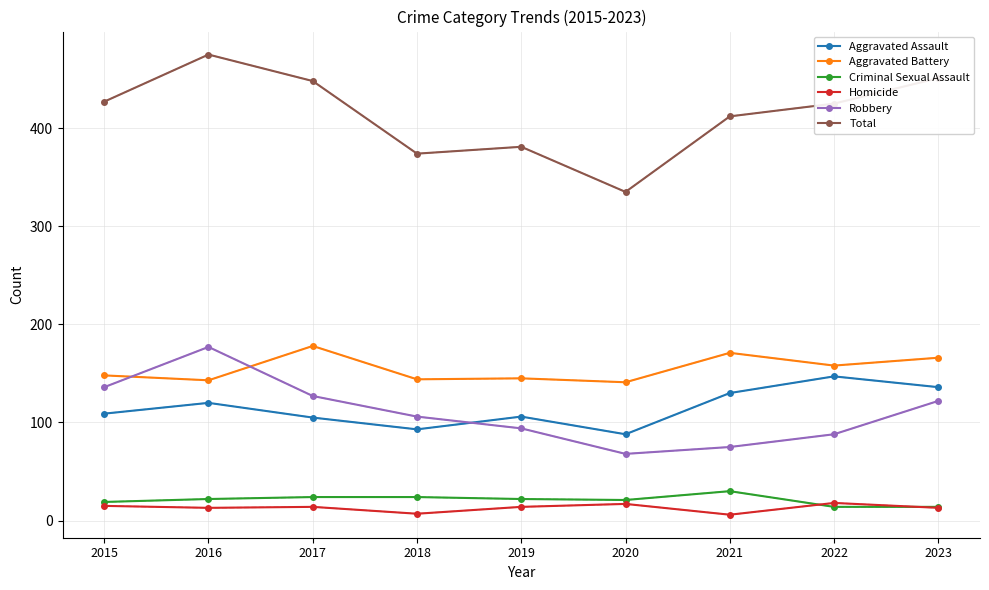

Where is the first local minimum for Aggravated Battery?

2016